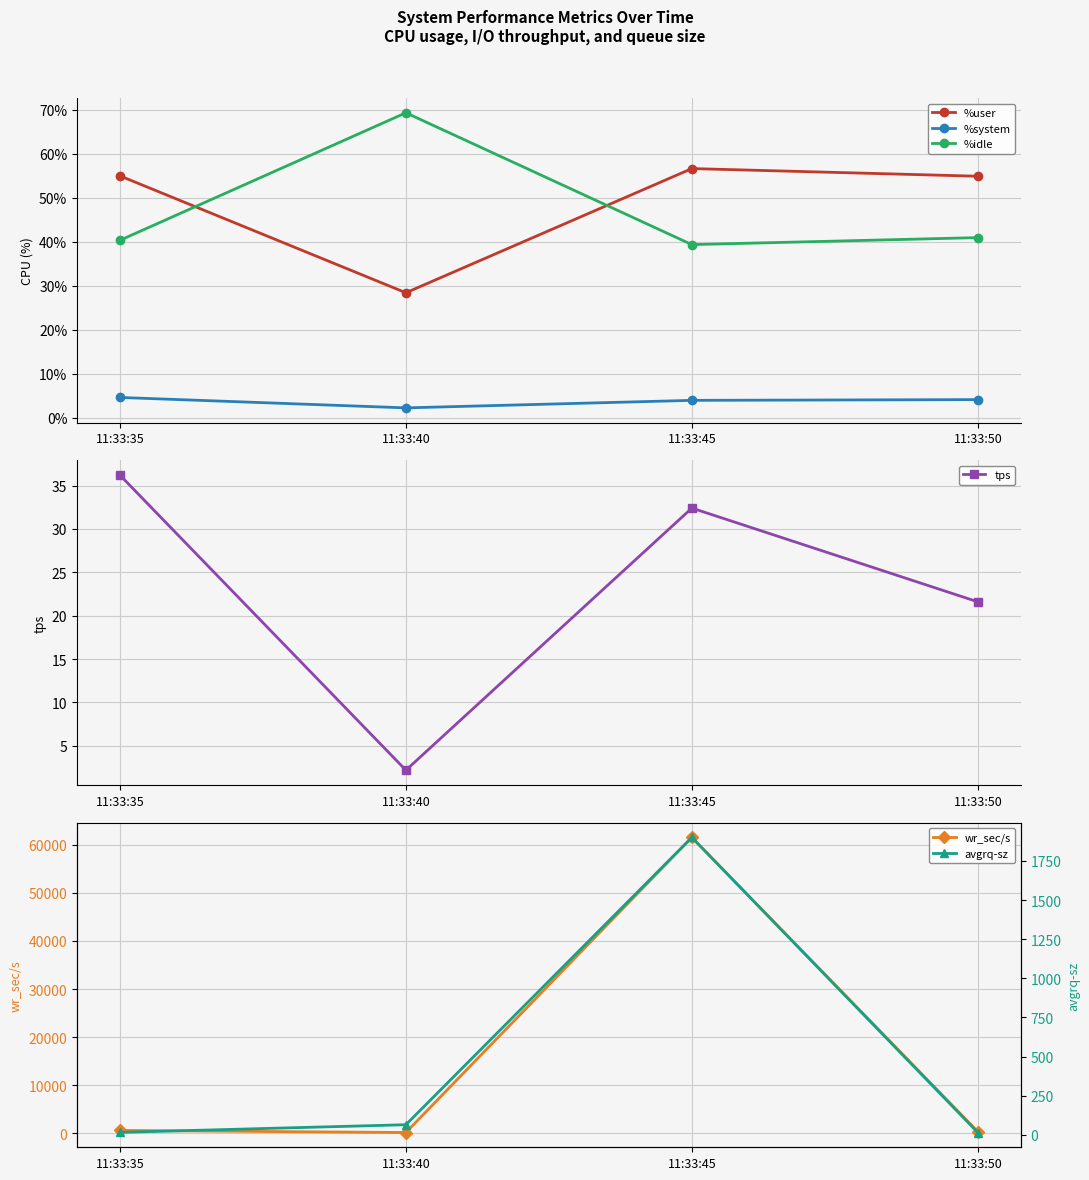

What is the difference between the tps values at 11:33:45 and 11:33:50?

10.8